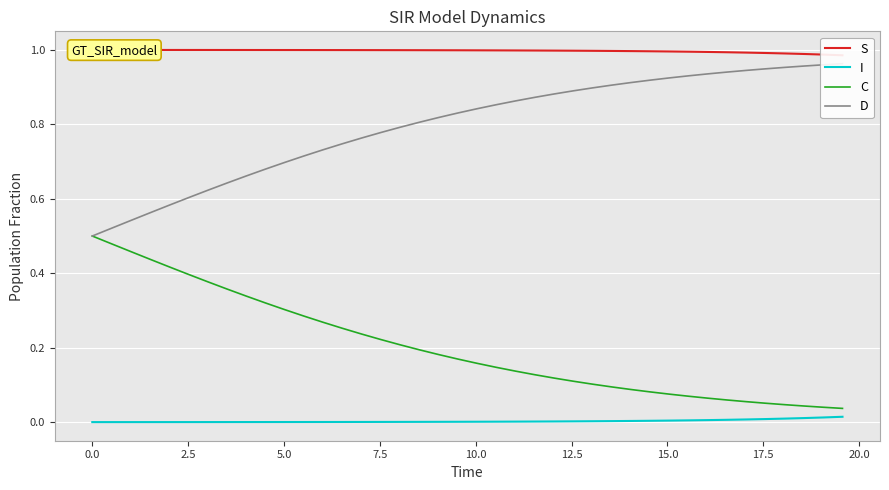

Rank the series by their average value, from lowest to highest.

I, C, D, S